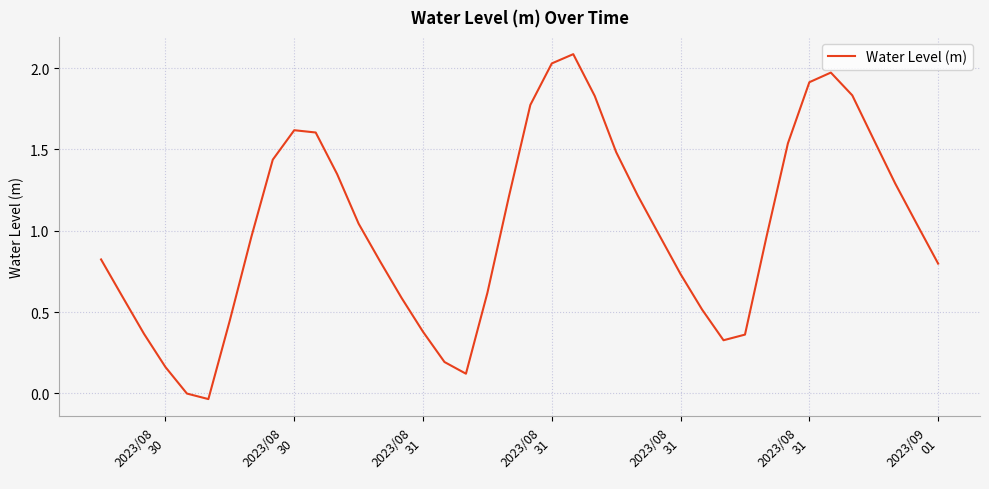

What is the greatest value displayed?

2.1